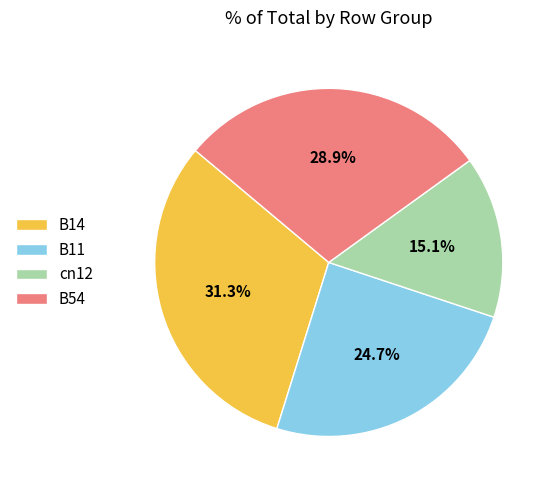

What portion of the pie excludes cn12?

84.9%